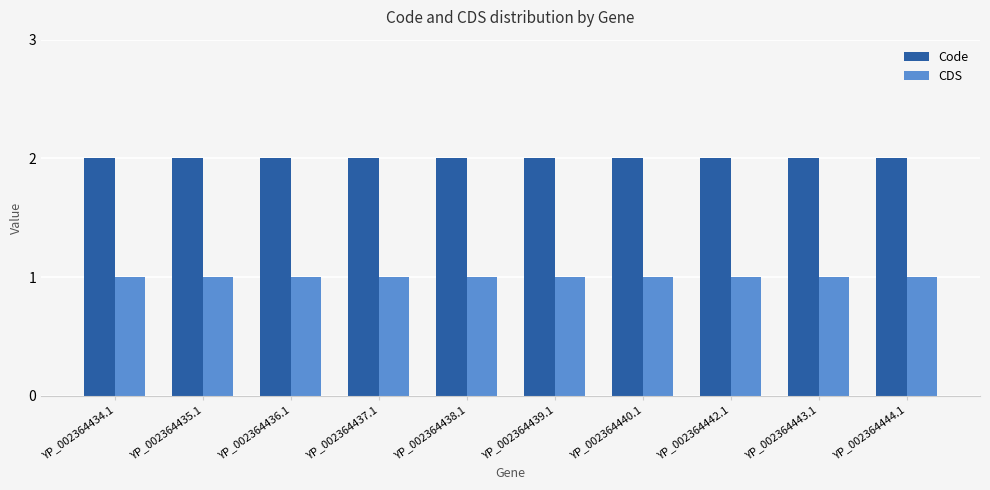

What is the maximum value shown in the chart?

2